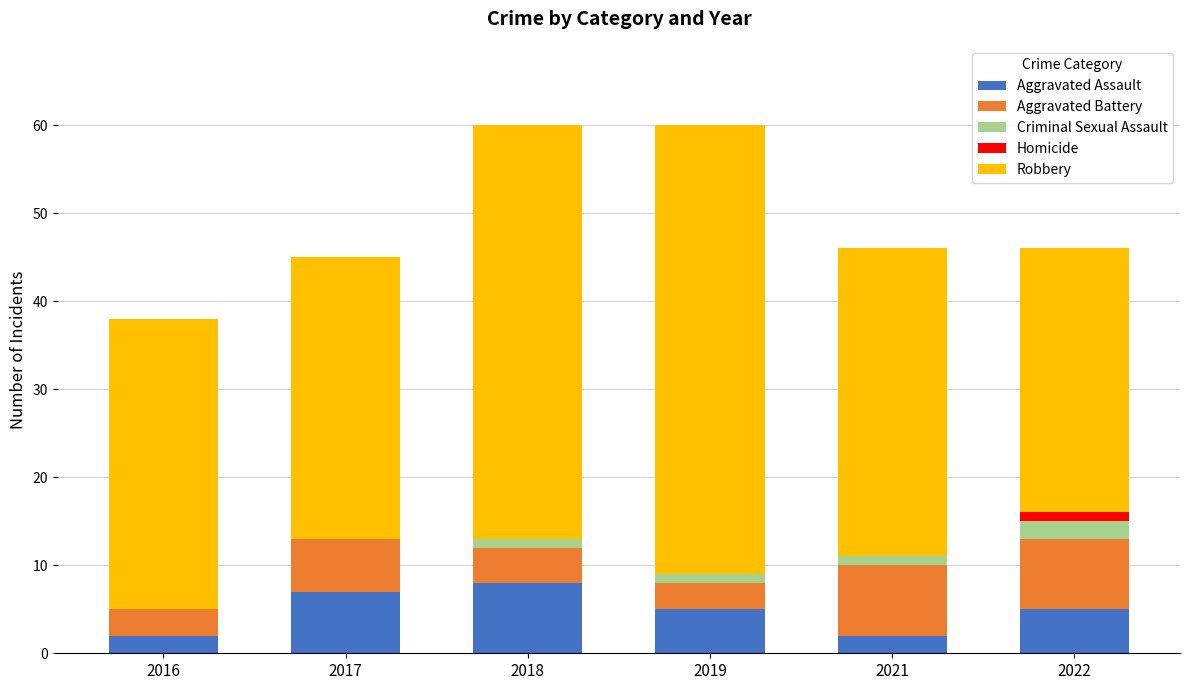

What is the highest value of the Aggravated Assault series?

8